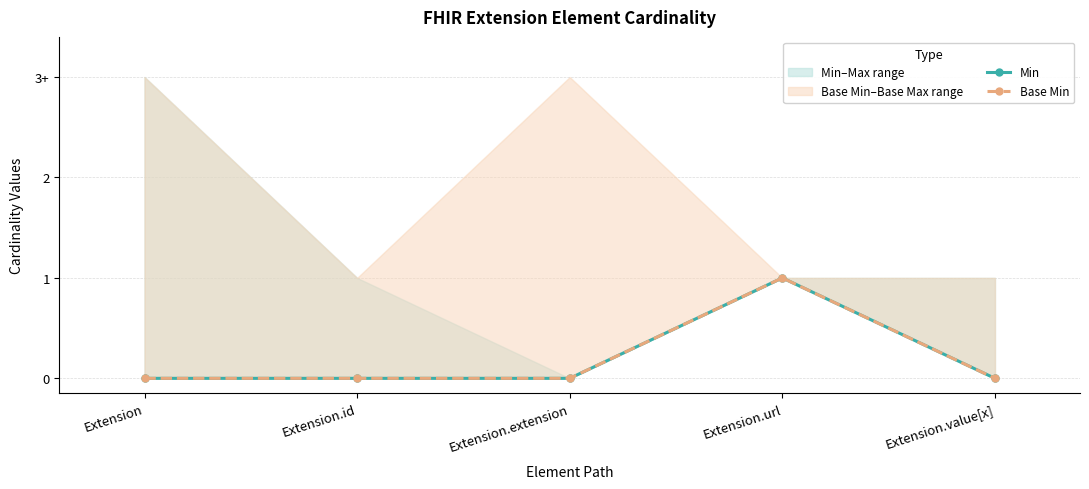

What position from the left is Extension.id?

2